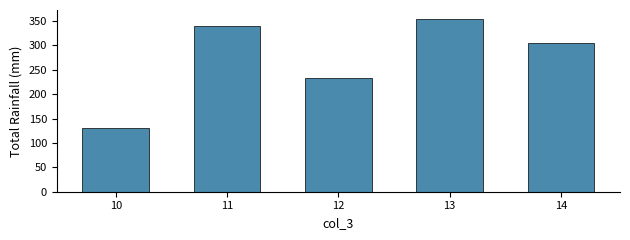

What is the average value?

273